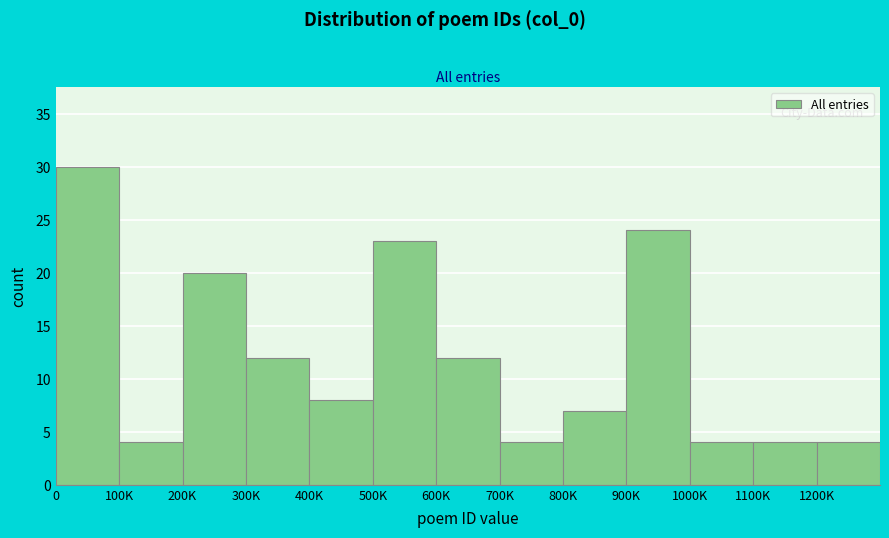

Reading right to left, transcribe all the data shown in this chart.

4	4	4	24	7	4	12	23	8	12	20	4	30